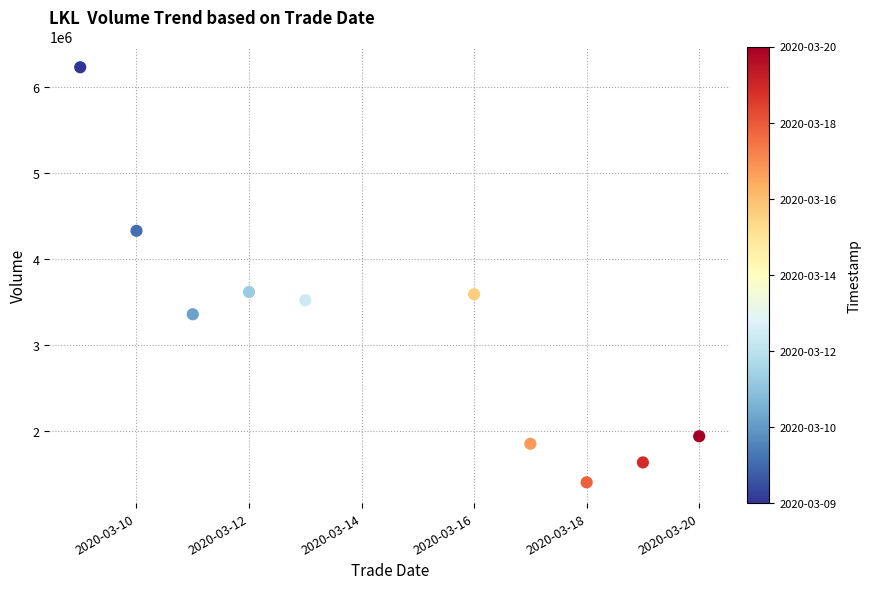

What is the range of Y values (max minus min)?

4819600